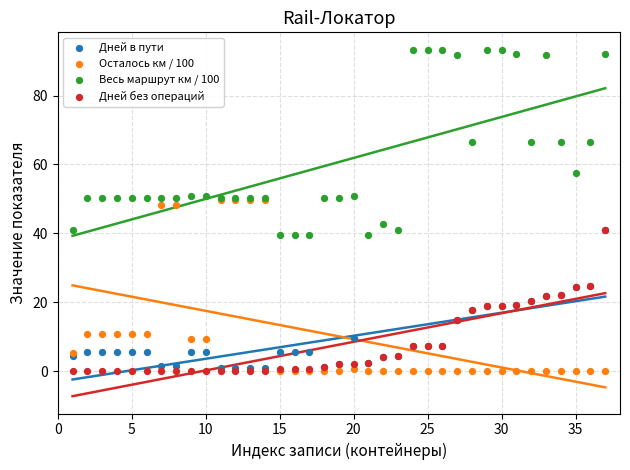

What are all the series names shown in the legend?

Дней в пути, Осталось км / 100, Весь маршрут км / 100, Дней без операций